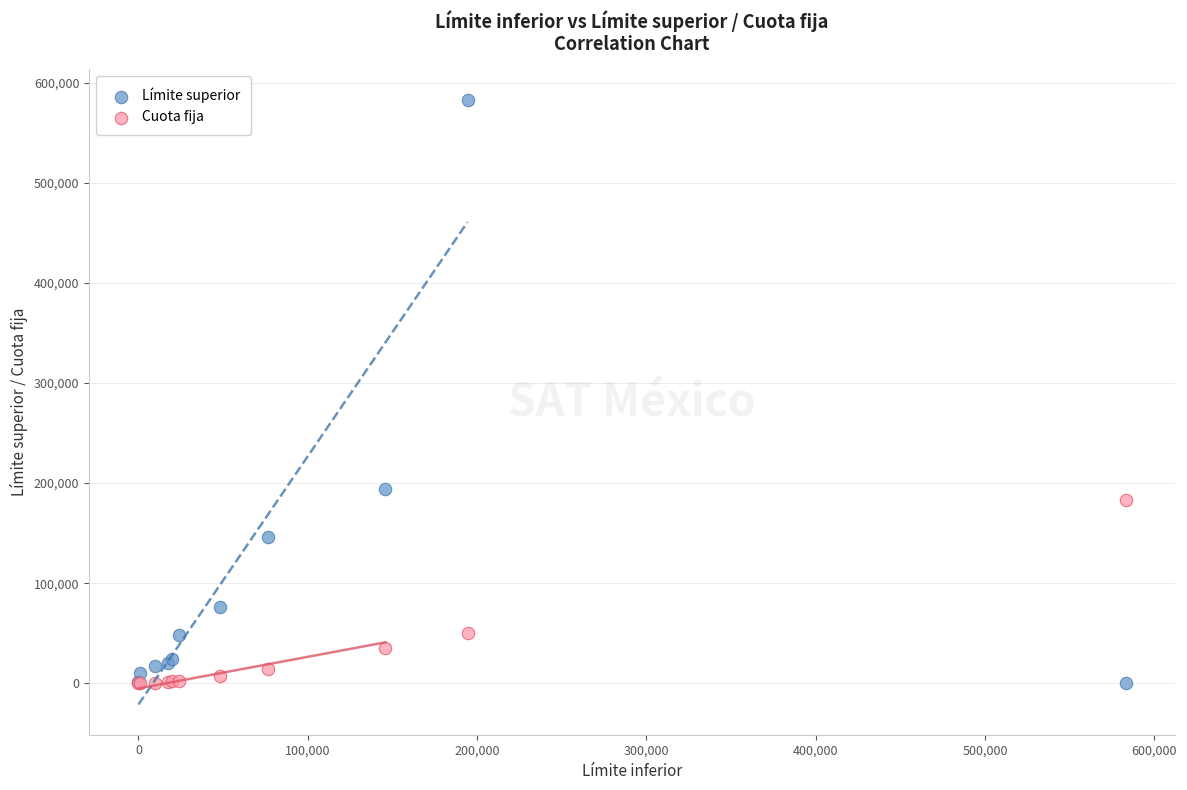

Across all series, what Y value is closest to 291550?

194366.7